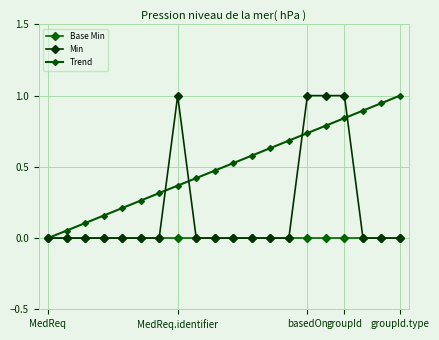

True or false: Base Min and Min intersect in this chart.

False